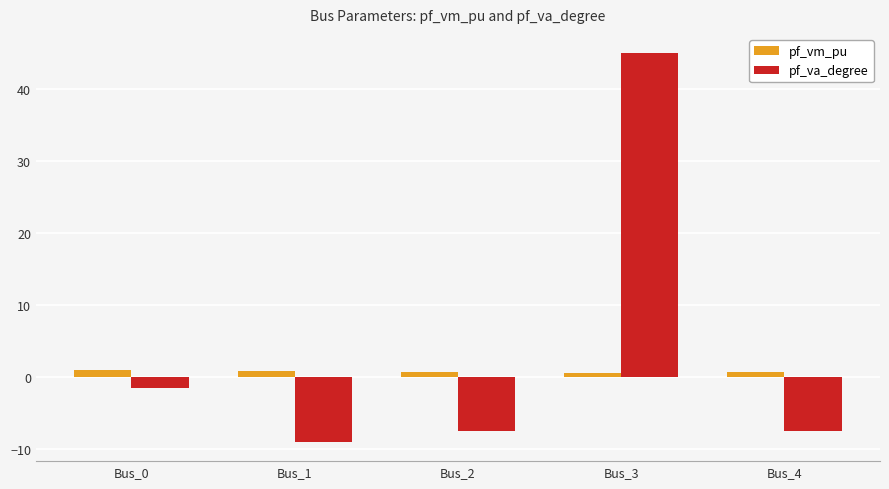

List the series in order of their peak value, lowest first.

pf_vm_pu, pf_va_degree